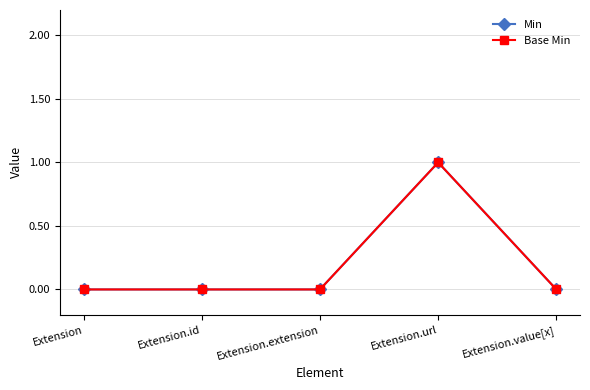

At how many categories does at least one series exceed 0?

1